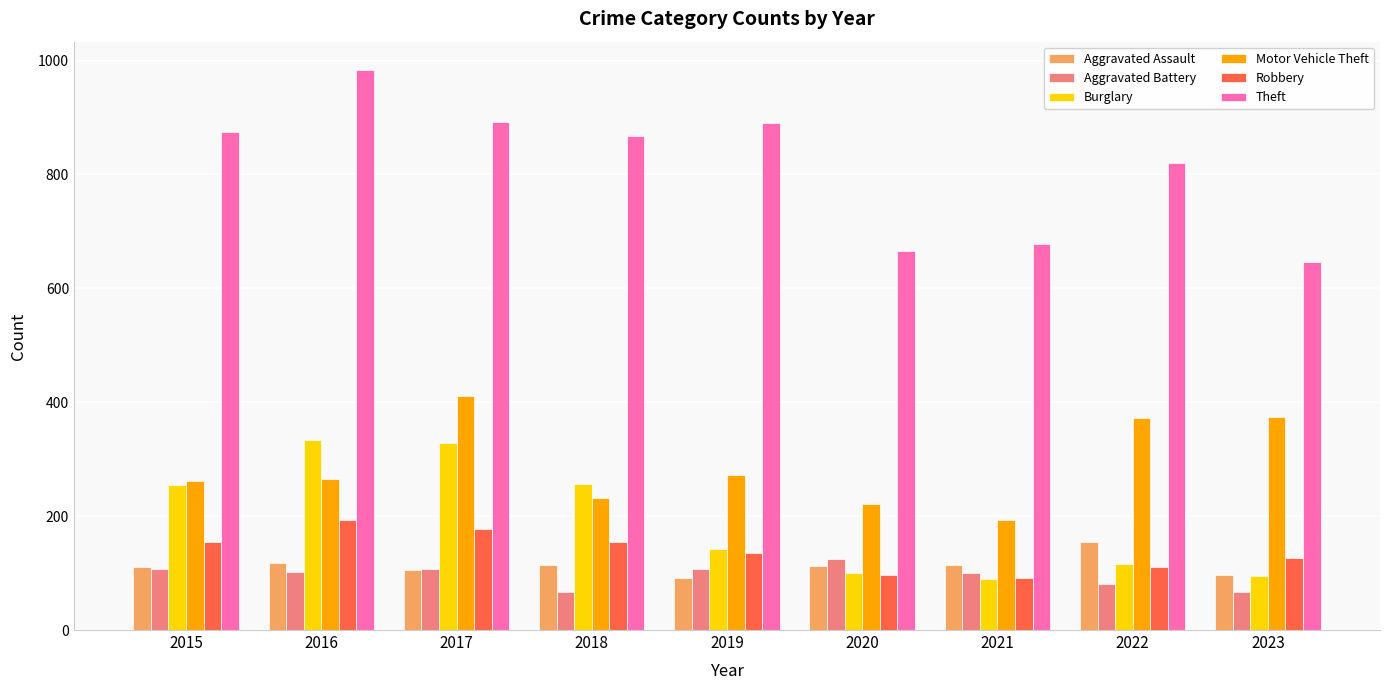

What is the difference between the Aggravated Assault values at 2021 and 2019?

23